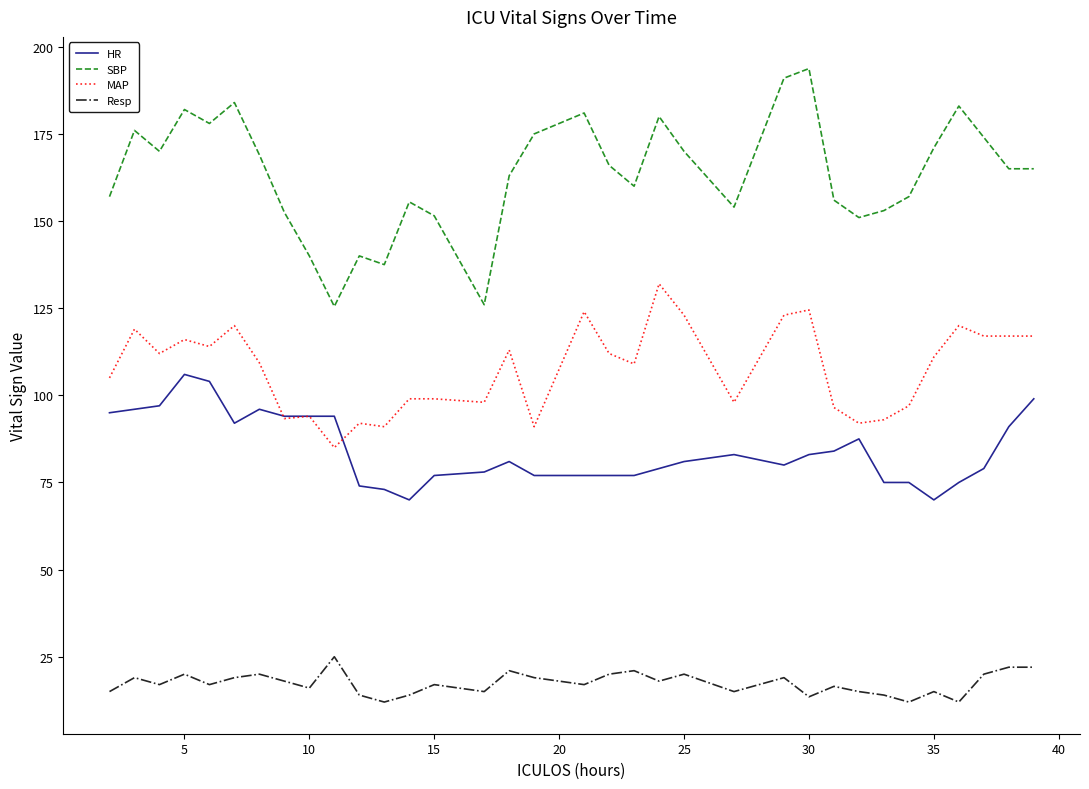

What is the maximum value shown in the chart?

193.8